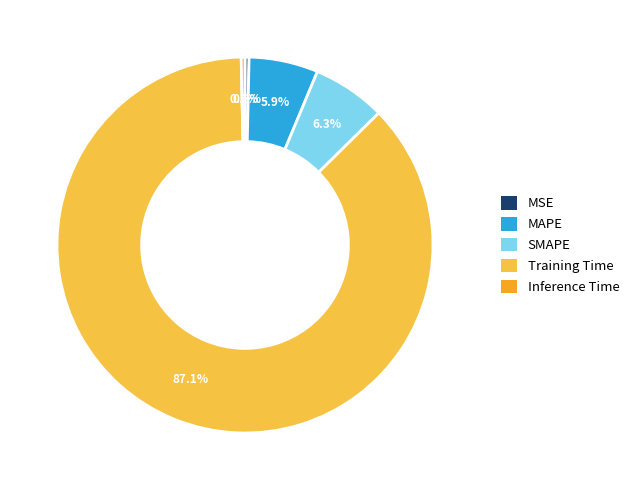

To the nearest percent, what is the difference between the largest and smallest slice percentages?

87%